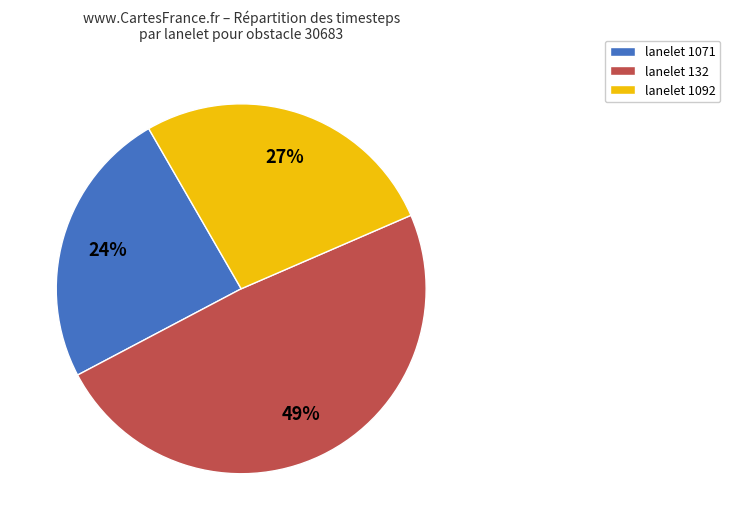

Do lanelet 132 and lanelet 1092 together represent more than half of the pie?

Yes